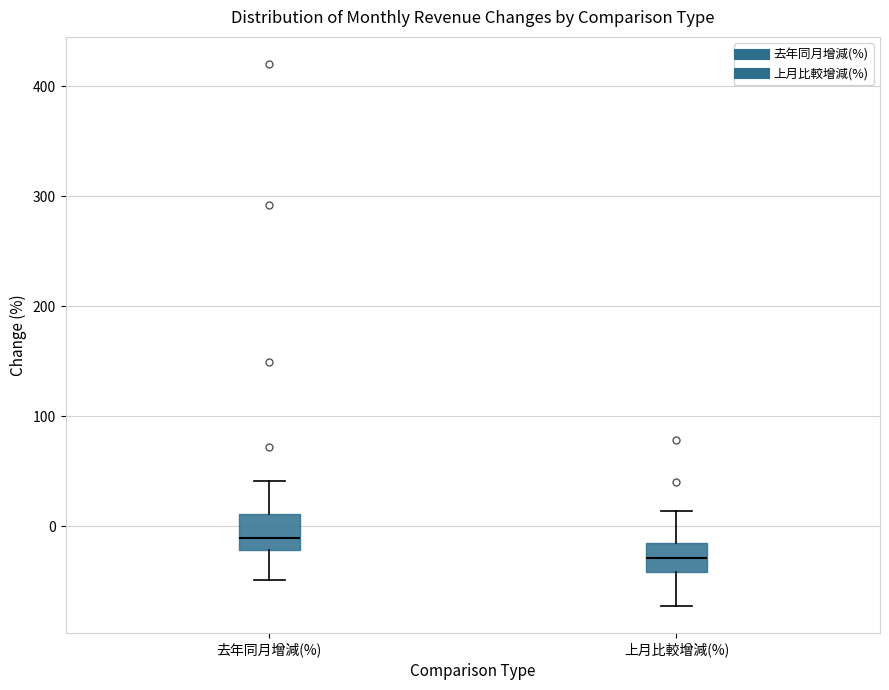

Where does the lower whisker of the box for 上月比較增減(%) end on the y-axis? The values are not printed on the chart, so give them approximately, as read against the axis.

-70